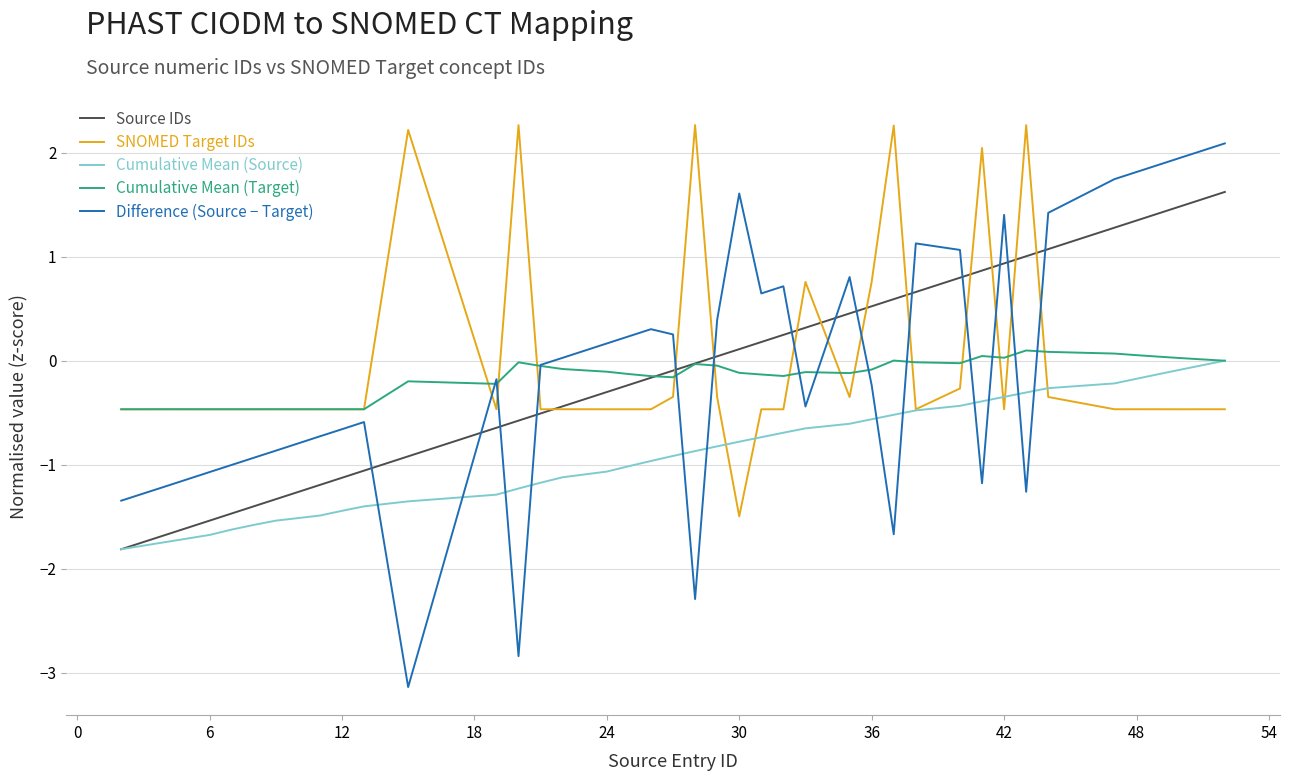

What is the maximum value shown in the chart?

2.3